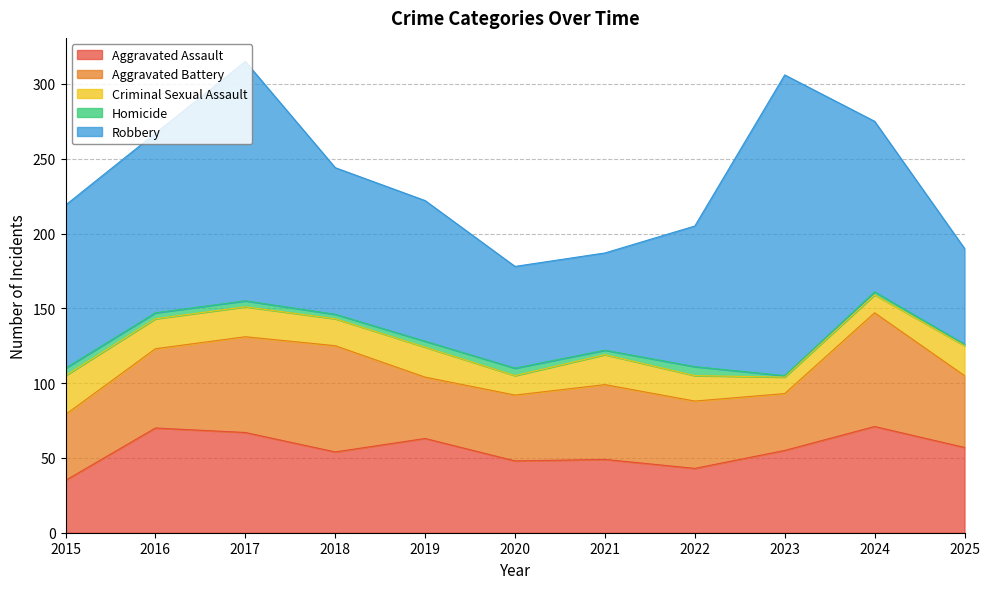

Which series has the largest range (max minus min)?

Robbery